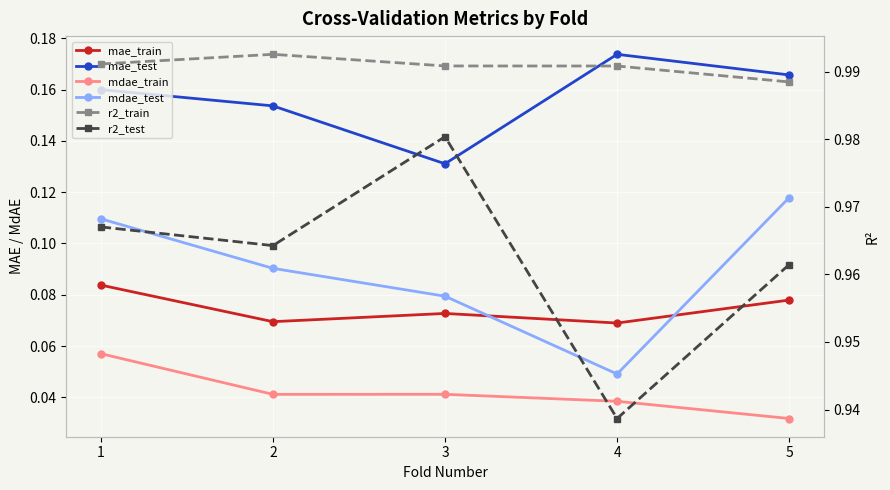

Where is the first local maximum for r2_test?

3